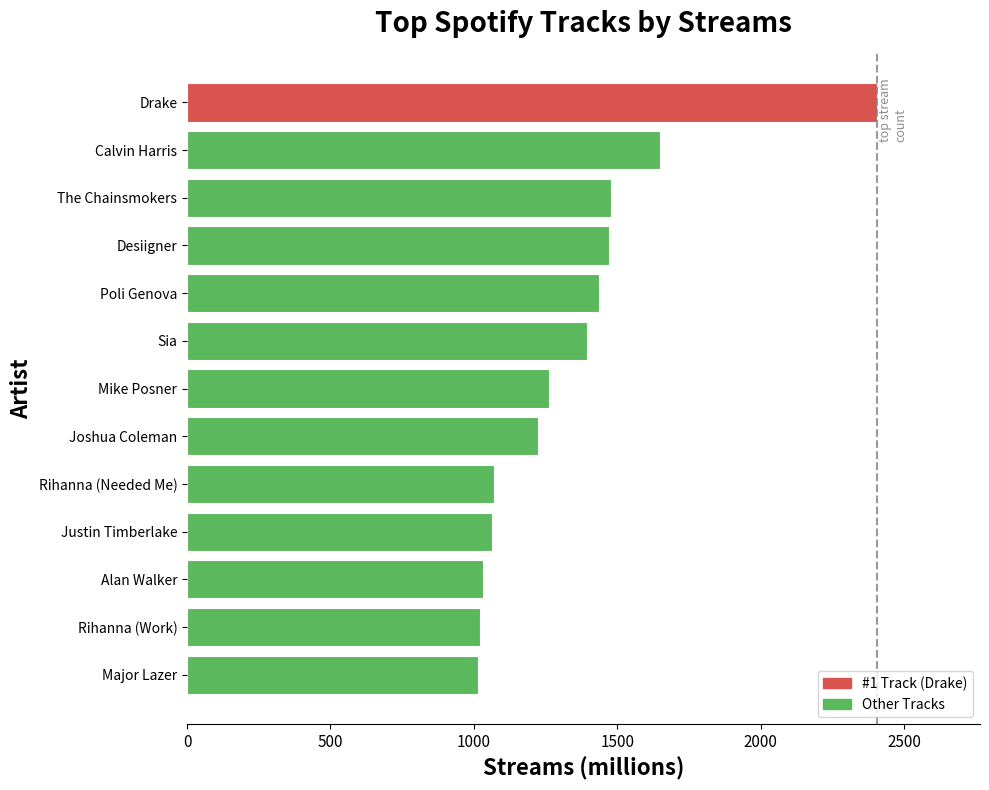

What is the change in value from Rihanna (Needed Me) to Mike Posner?

+191